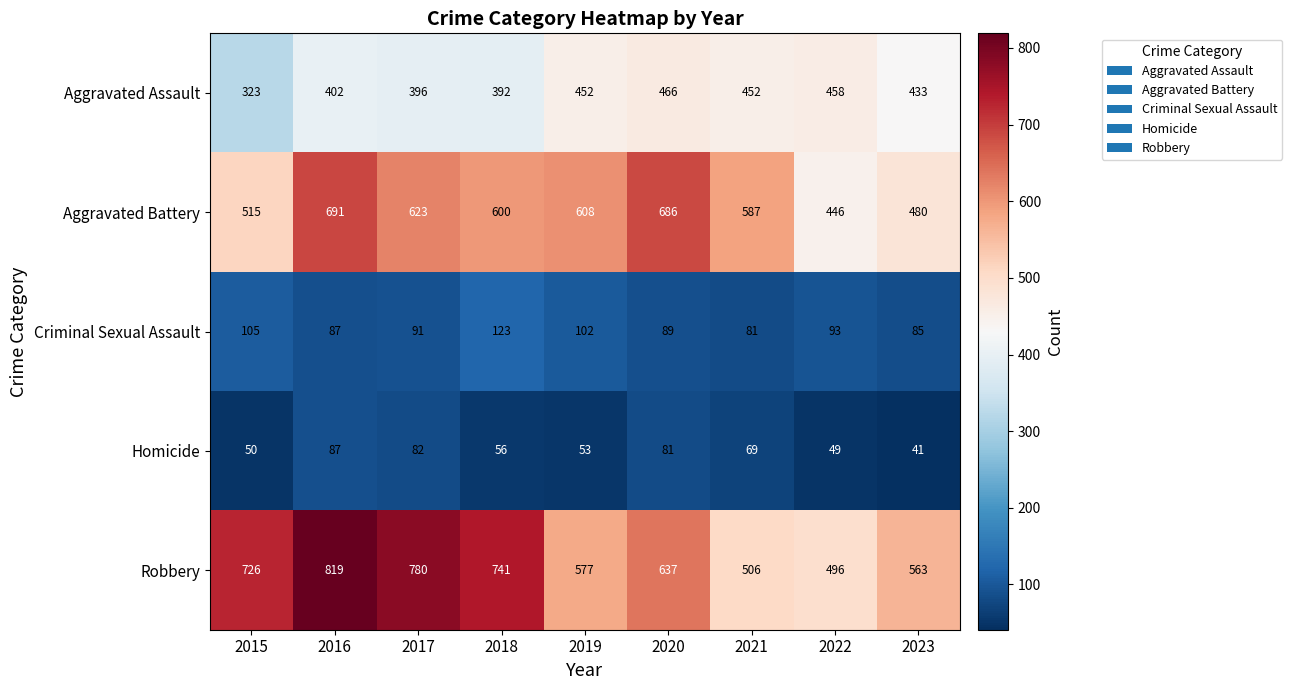

Between 2020 and 2021, which series saw the biggest shift?

Robbery